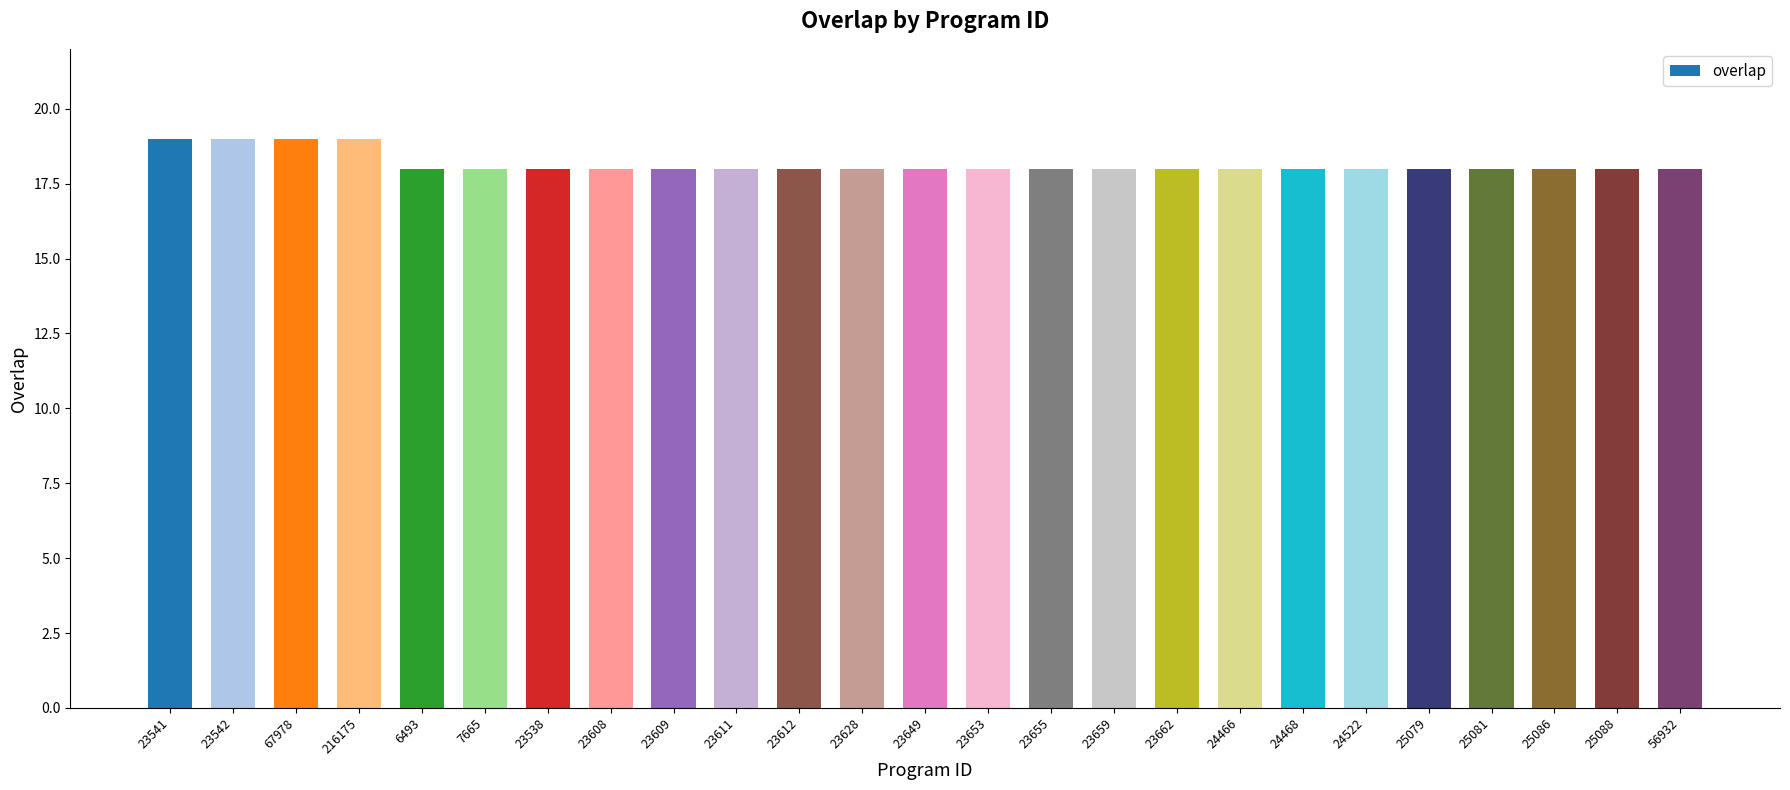

What is the label of the 13th bar from the left?

23649